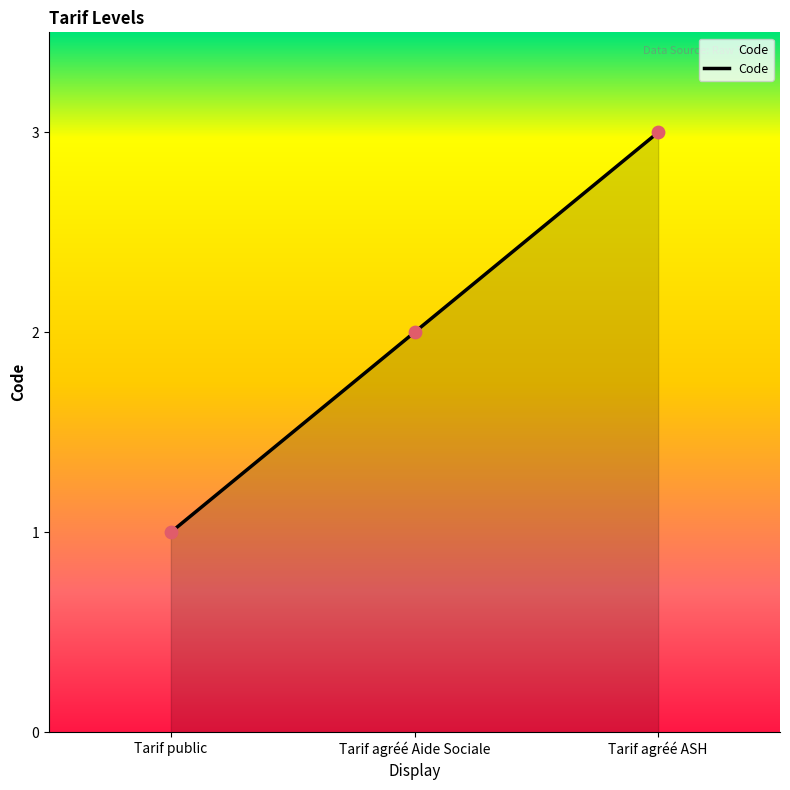

Between Tarif agréé Aide Sociale and Tarif agréé ASH, which is larger?

Tarif agréé ASH